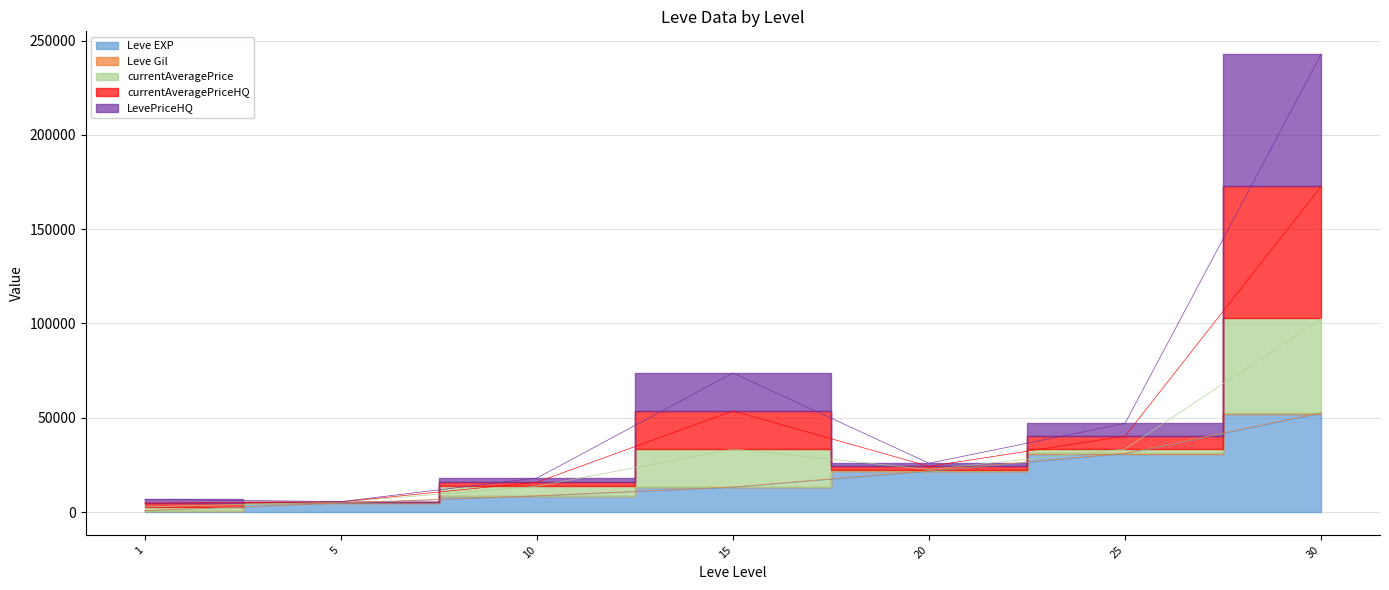

Does the chart display data point markers on the line(s)?

No